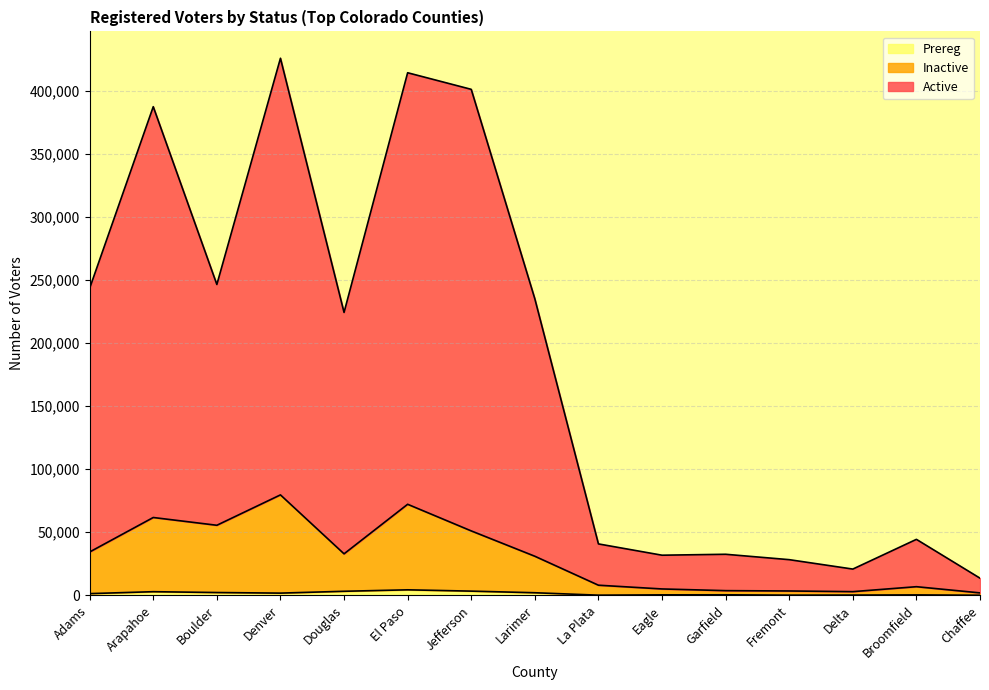

What position from the right is Garfield?

5